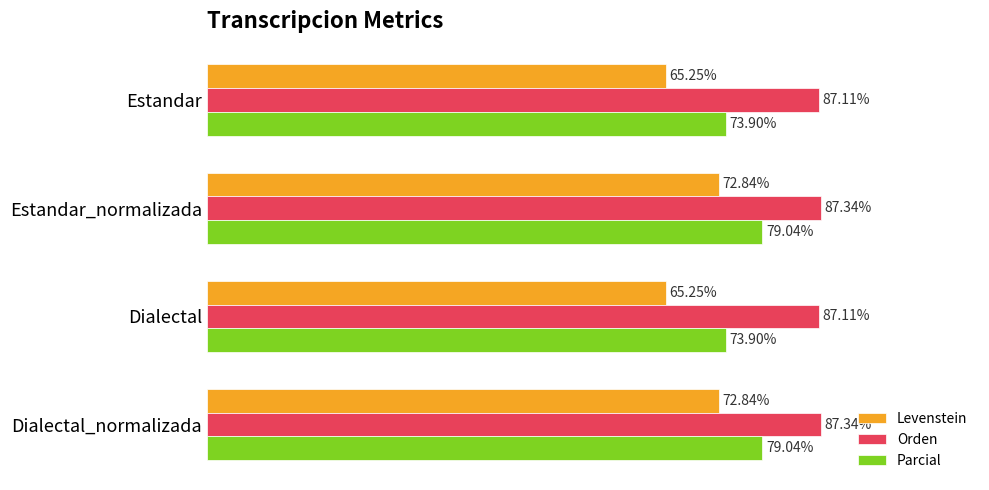

Which series has the largest total across all categories?

Orden